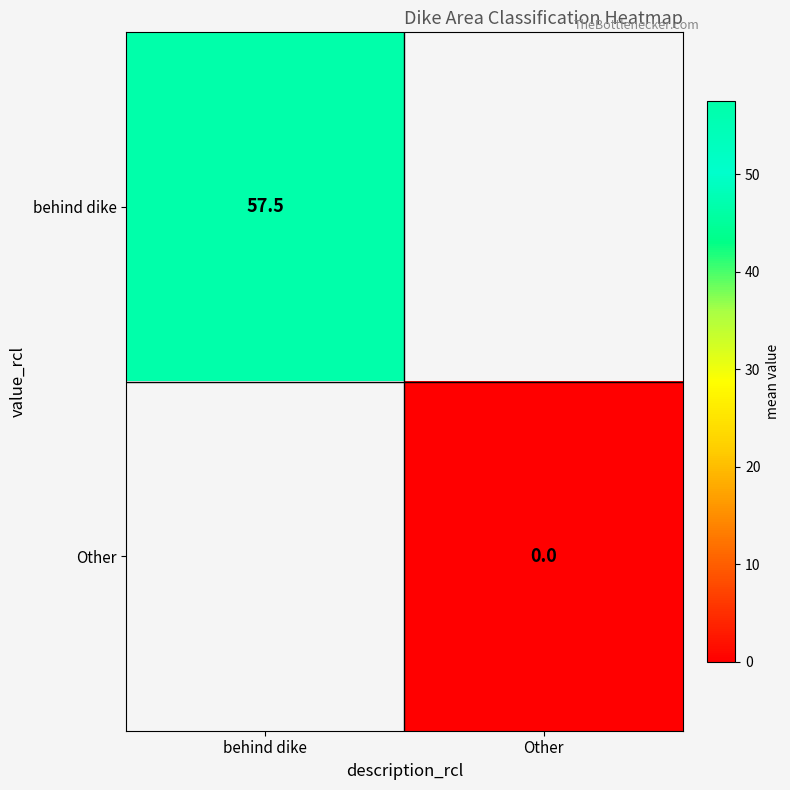

Is the value of Other at Other greater than the value of behind dike at behind dike?

No